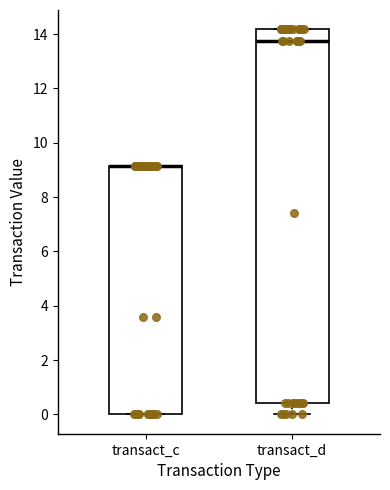

Where is the upper edge of the box for transact_d on the y-axis? The values are not printed on the chart, so give them approximately, as read against the axis.

14.2